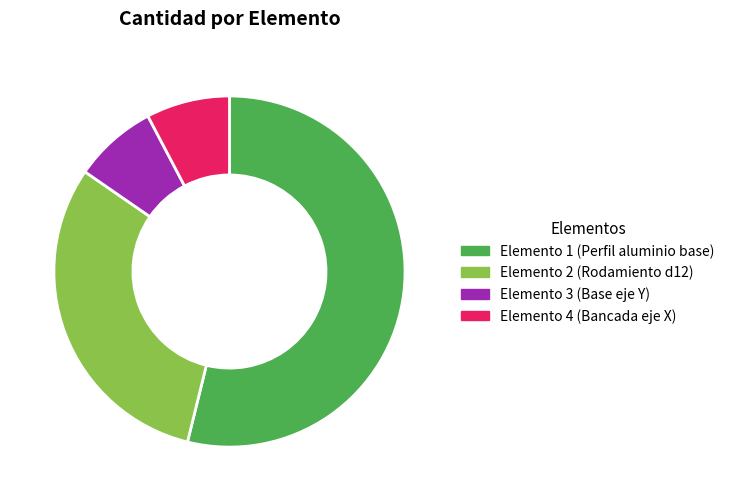

Combined, do Elemento 3 (Base eje Y) and Elemento 2 (Rodamiento d12) account for over 50%?

No